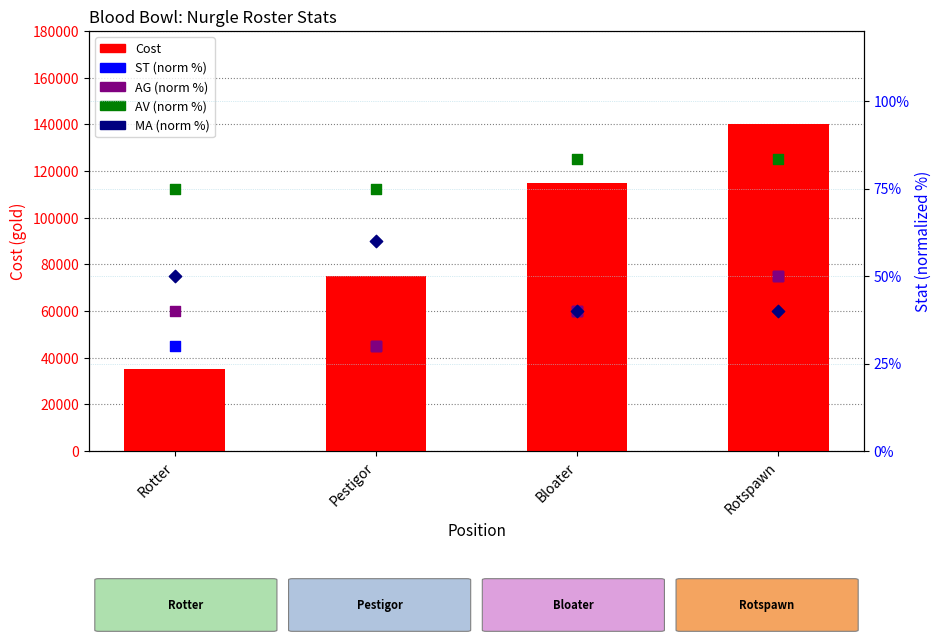

What are all the series names shown in the legend?

Cost, ST (norm %), AG (norm %), AV (norm %), MA (norm %)